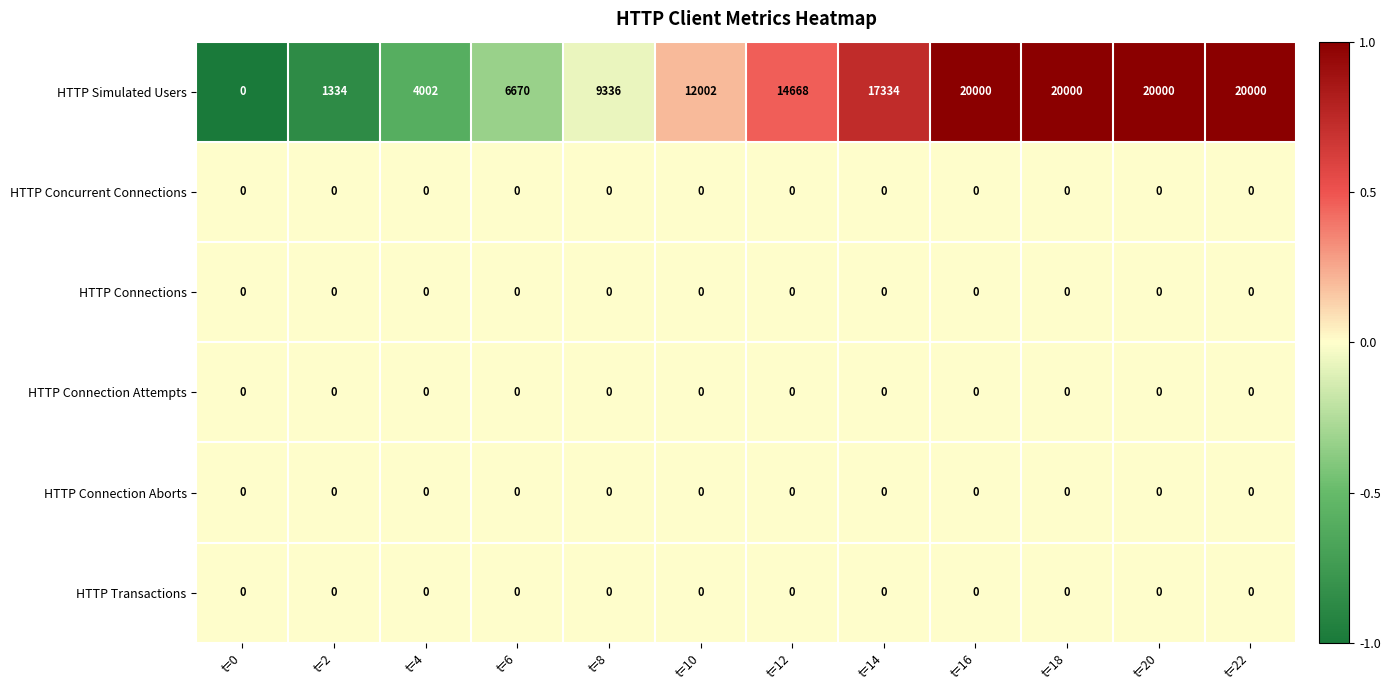

Which series has the largest total across all categories?

HTTP Simulated Users